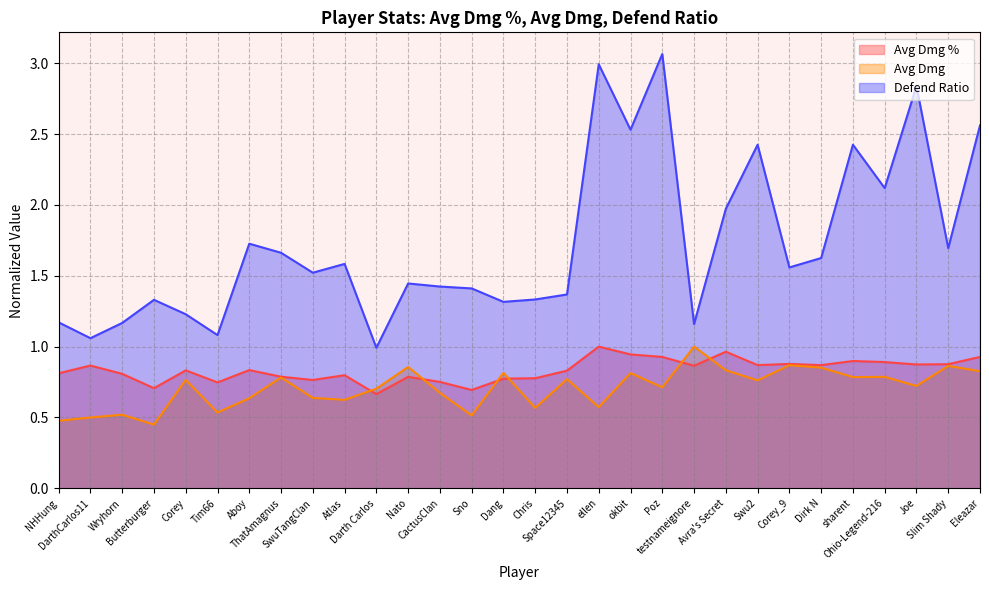

How many data points in Defend Ratio are above 1?

29